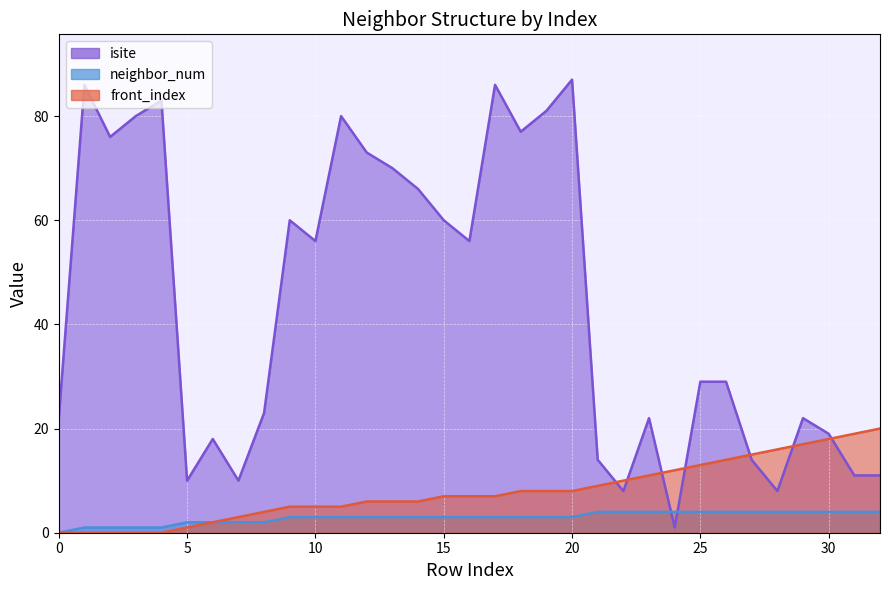

True or false: neighbor_num and front_index intersect in this chart.

False